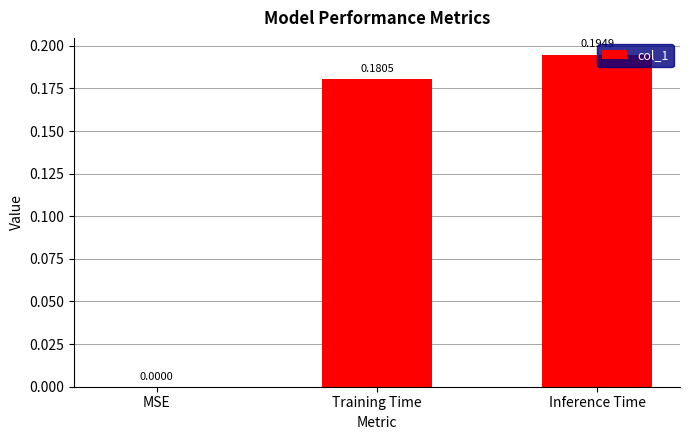

What is the change in value from MSE to Training Time?

+0.2